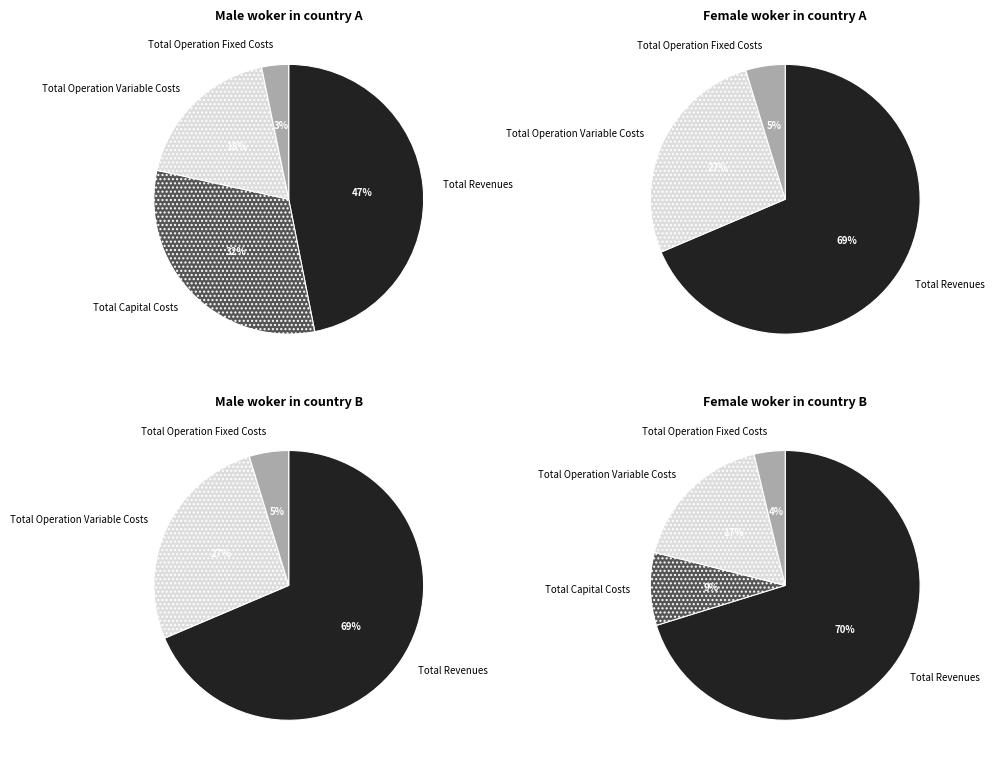

Count the number of slices in the pie.

4